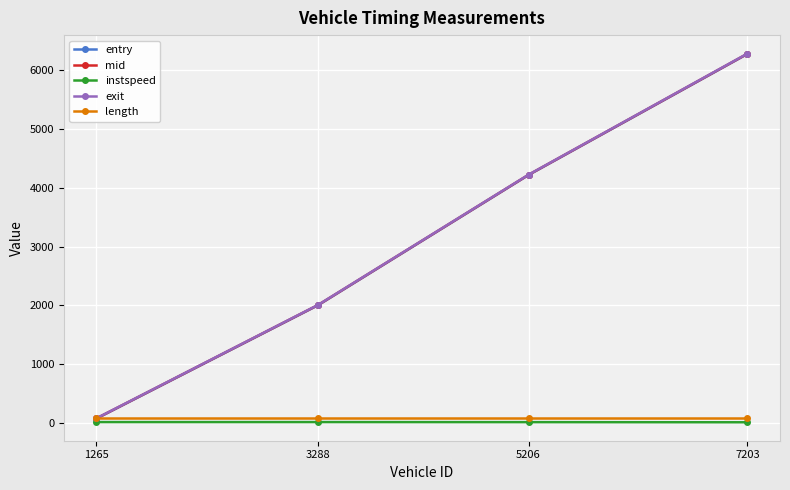

True or false: exit has more than 1 points higher than both neighbors.

False